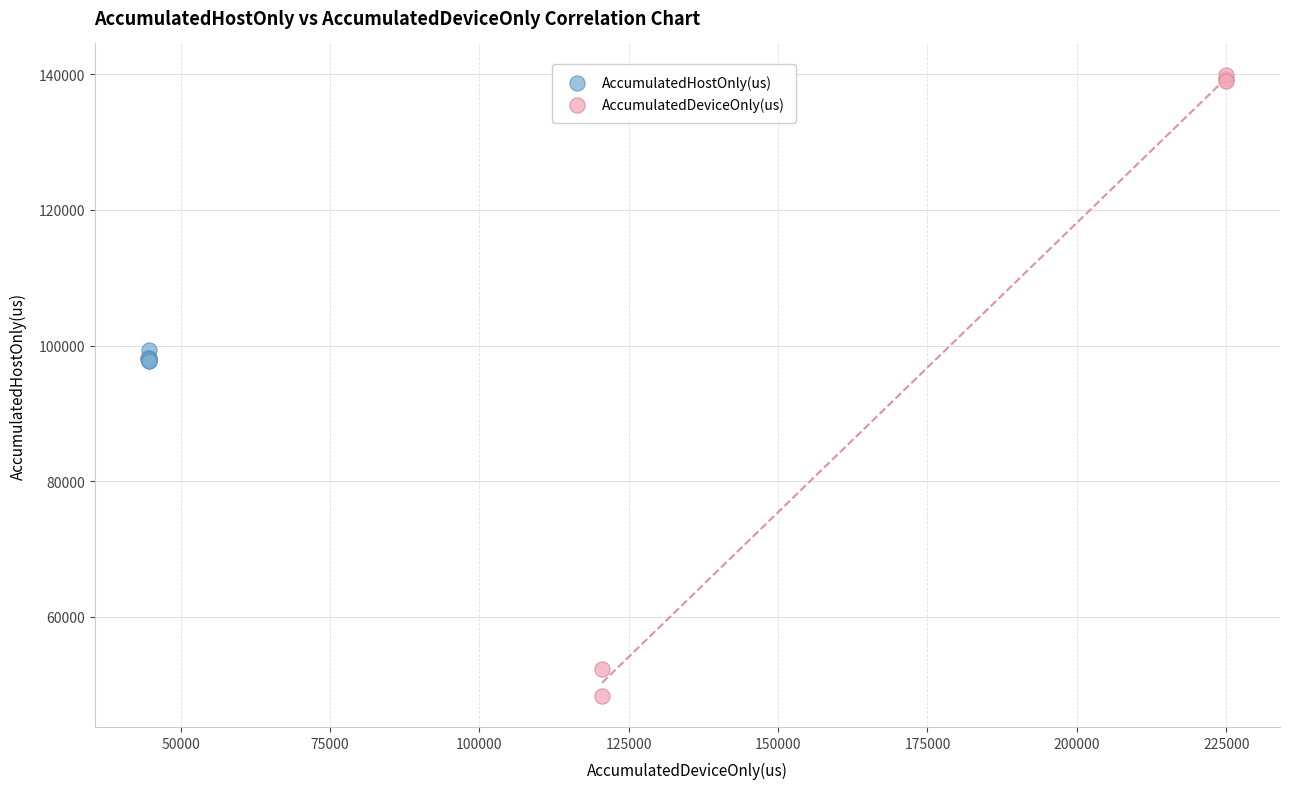

What are all the series names shown in the legend?

AccumulatedHostOnly(us), AccumulatedDeviceOnly(us)